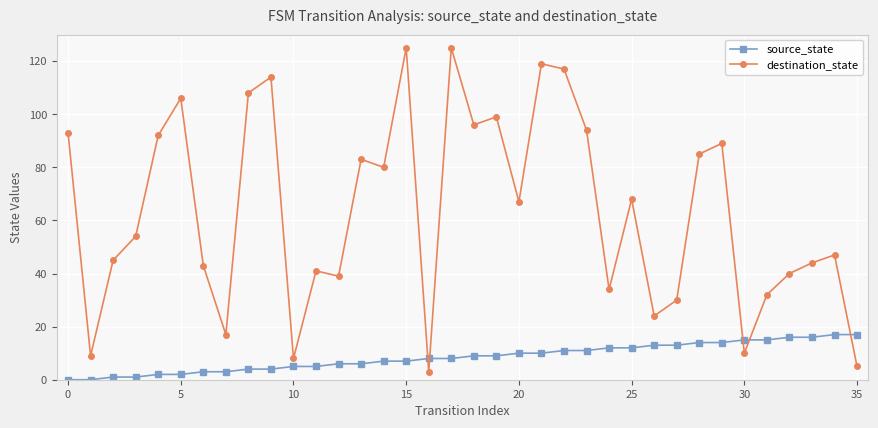

How many intersections are there between source_state and destination_state?

5